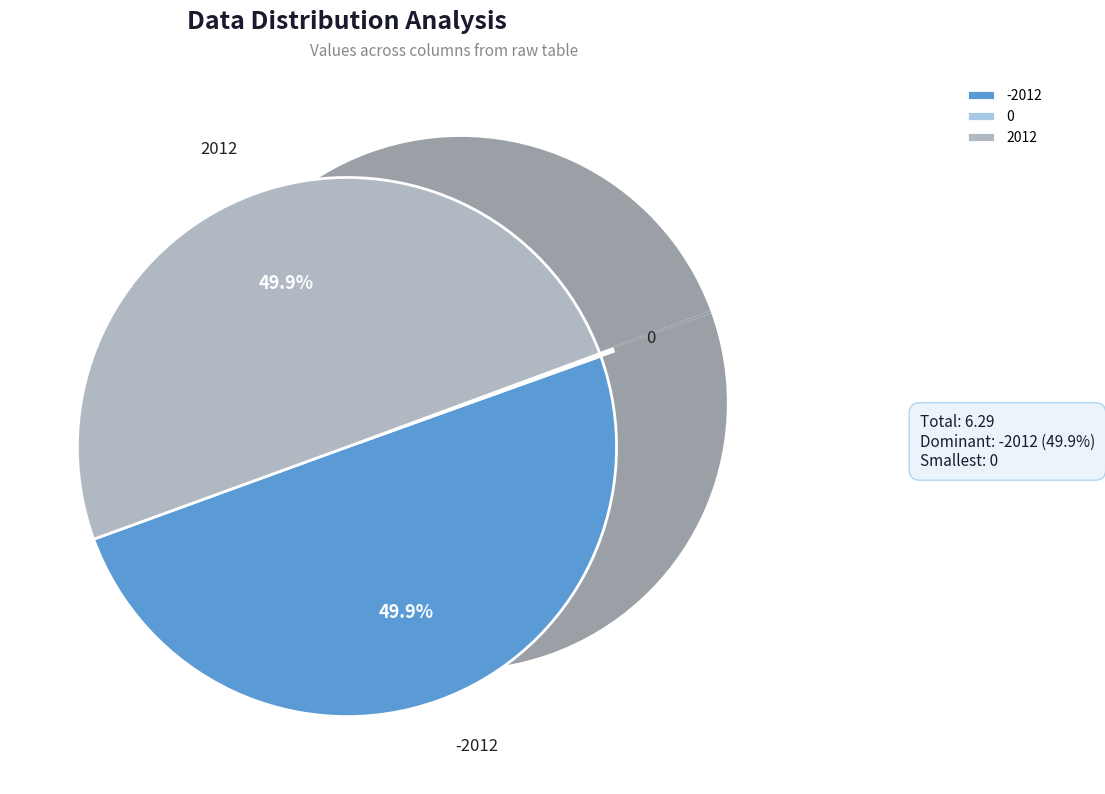

True or false: 0 accounts for 0% of the total.

True